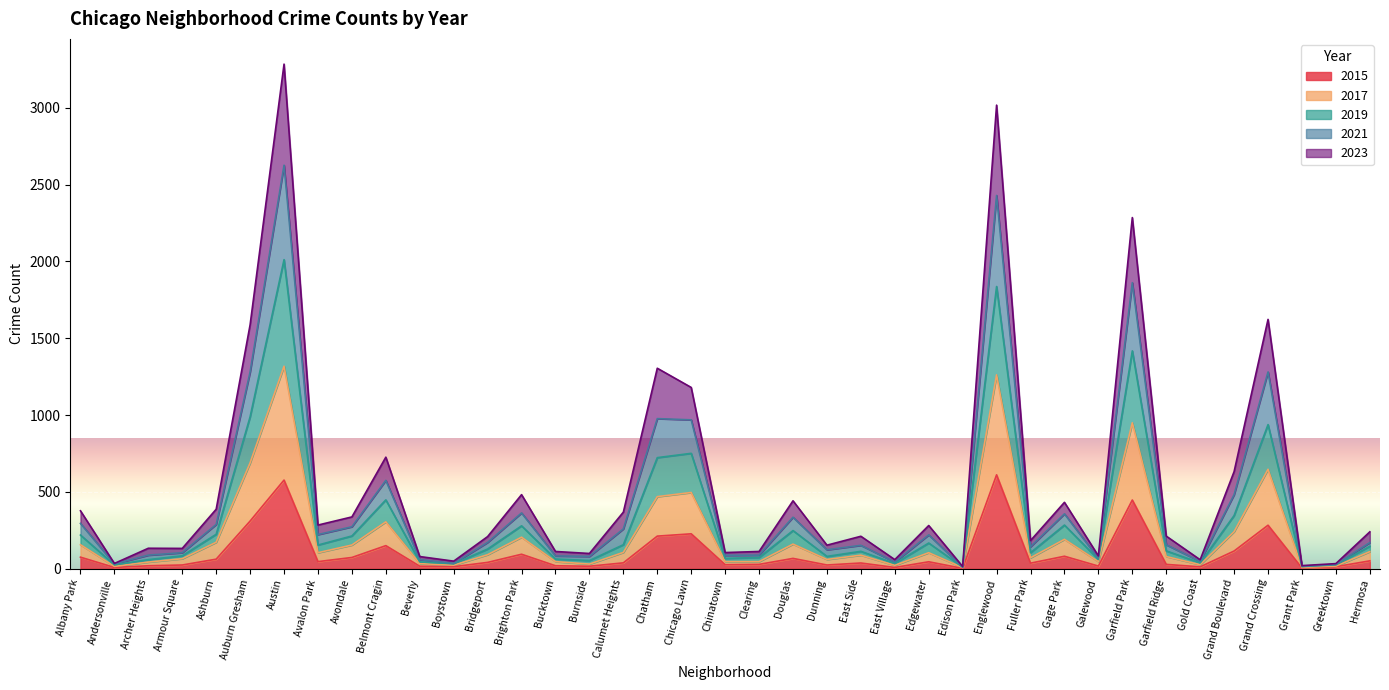

What is the total value across all series at Chatham?

1305